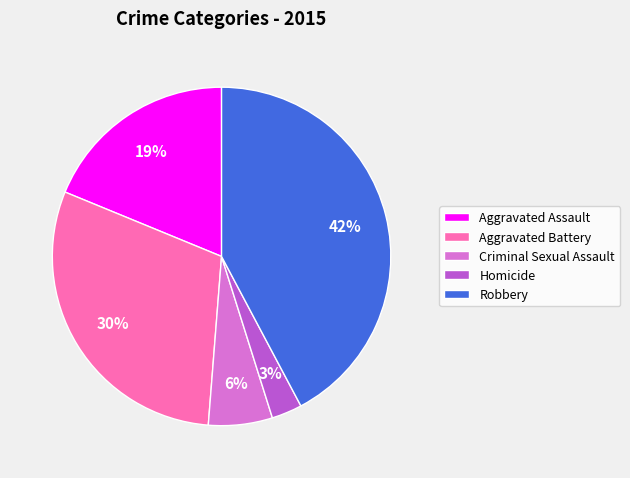

Rank the categories by value from highest to lowest.

Robbery, Aggravated Battery, Aggravated Assault, Criminal Sexual Assault, Homicide